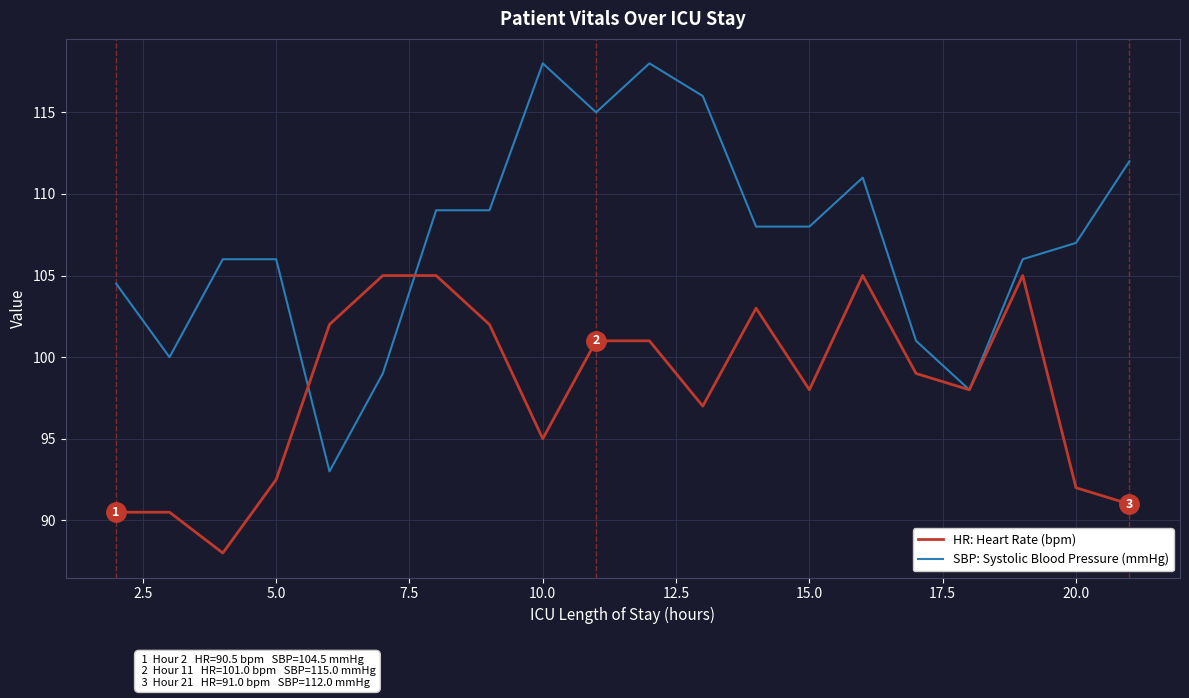

What is the minimum value shown in the chart?

88.0